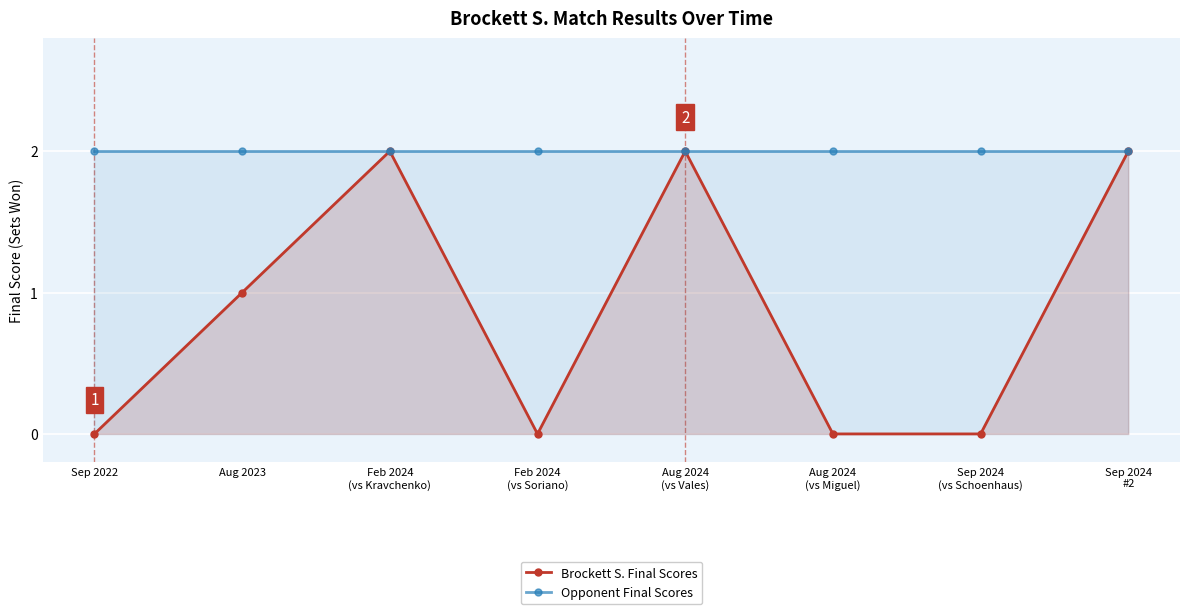

What are all the series names shown in the legend?

Brockett S. Final Scores, Opponent Final Scores